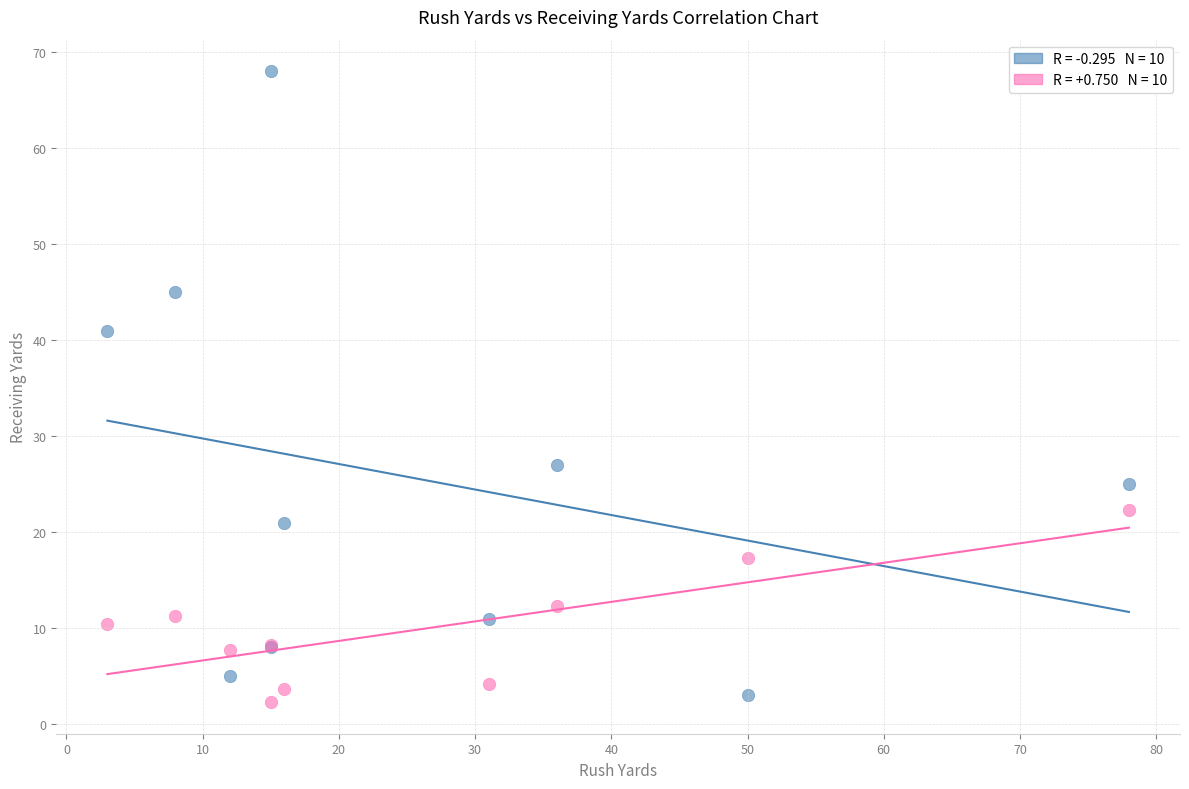

Across all series, what Y value is closest to 35?

41.0